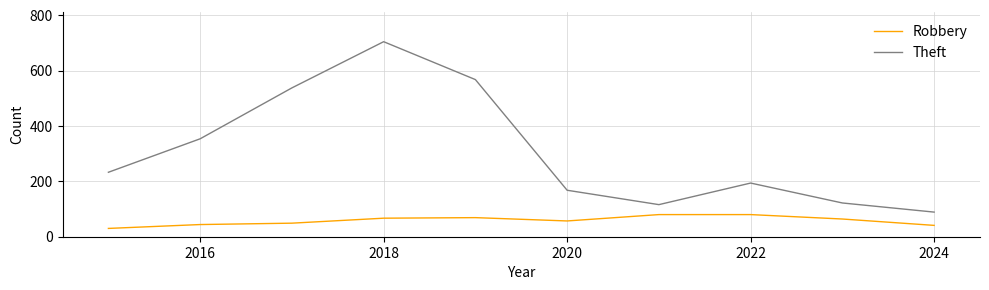

Which series has the largest range (max minus min)?

Theft